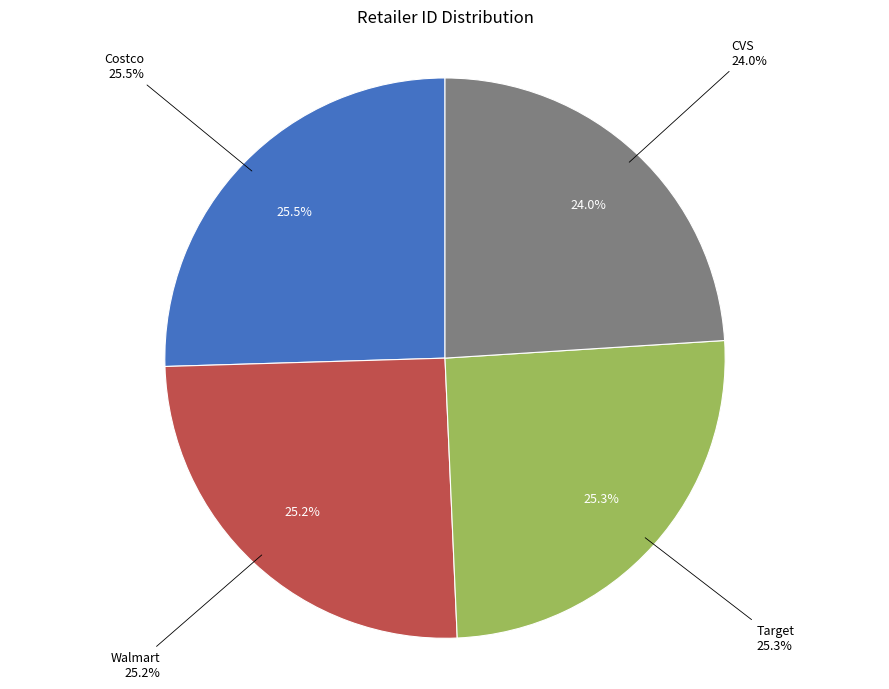

To the nearest percent, what portion does Walmart represent?

25%